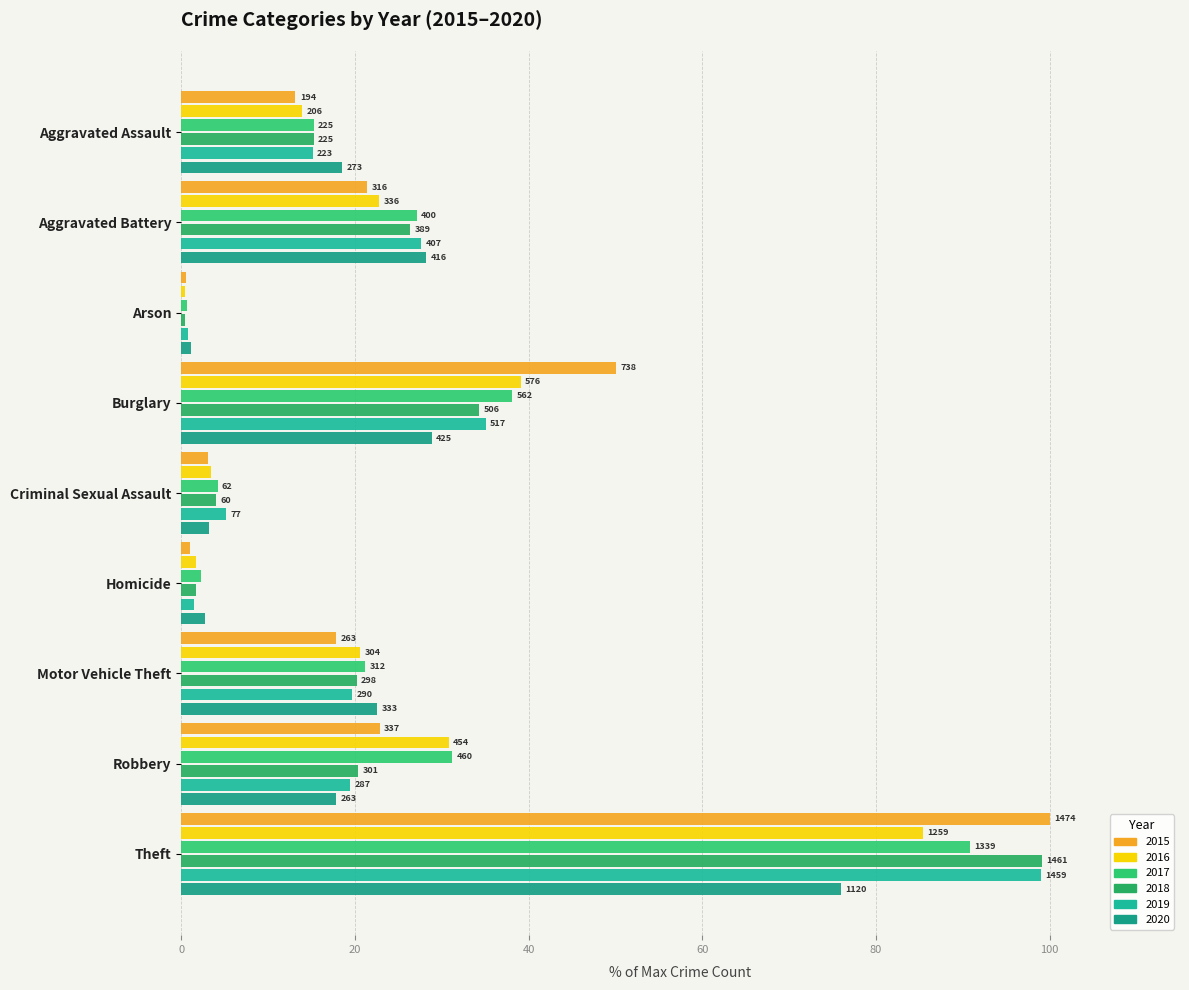

At how many categories does at least one series exceed 3?

7